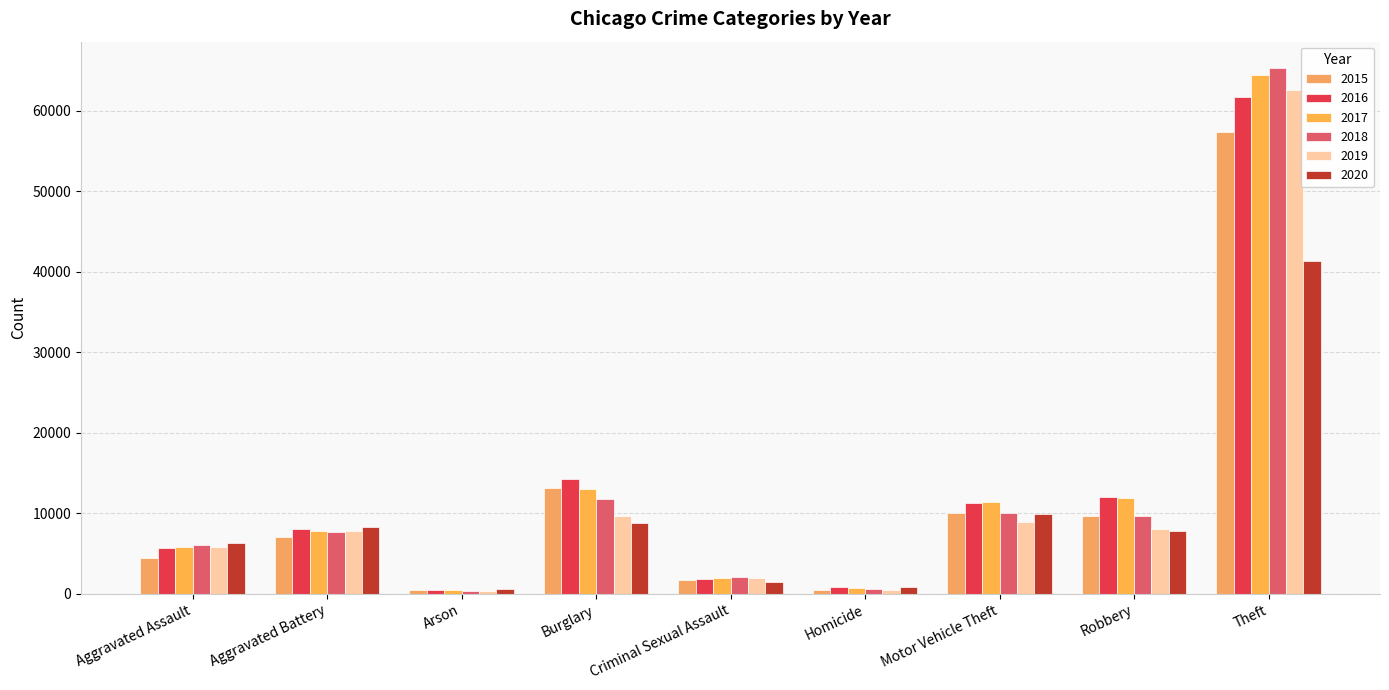

What position from the right is Aggravated Battery?

8